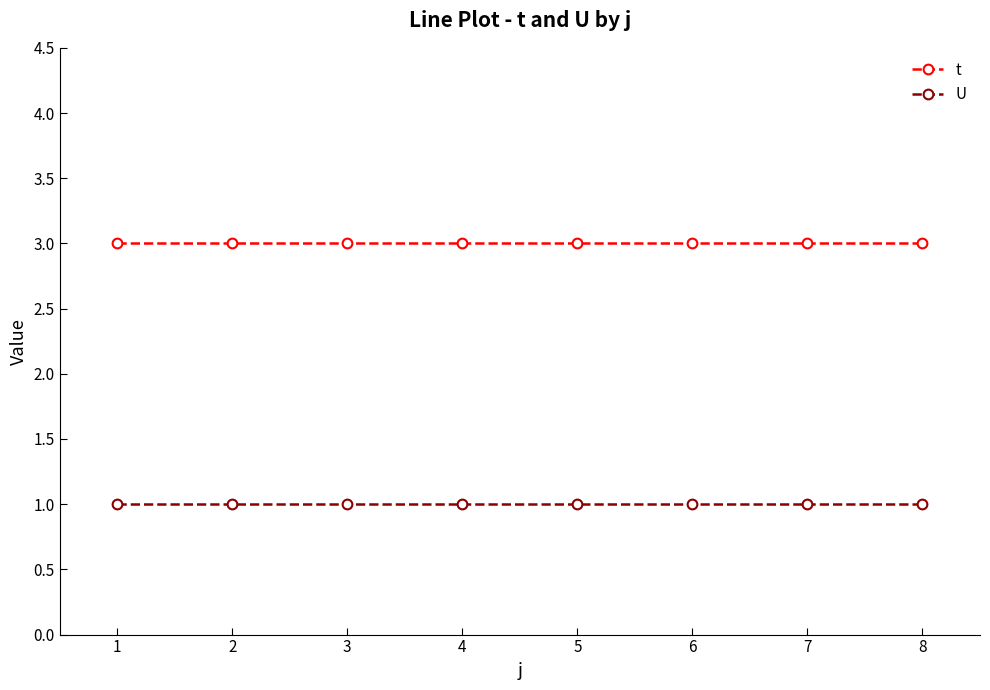

What is the maximum value for t?

3